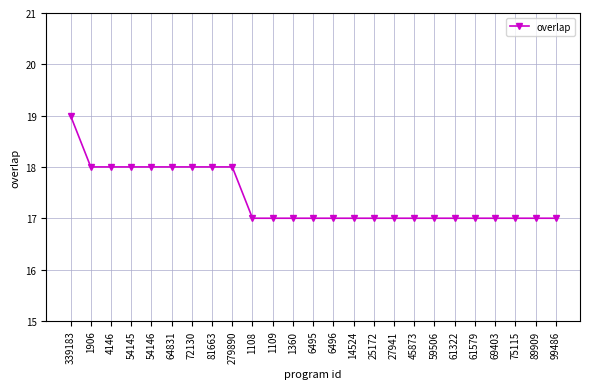

How many distinct data groups are displayed?

1